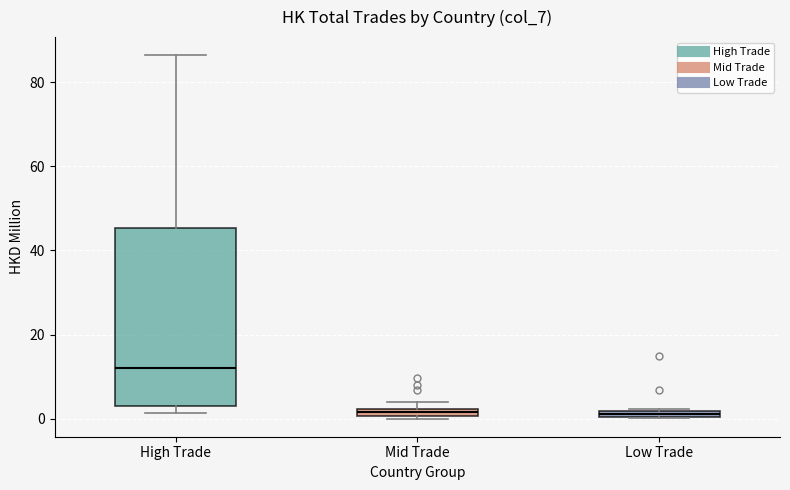

Where is the lower edge of the box for Mid Trade on the y-axis? The values are not printed on the chart, so give them approximately, as read against the axis.

0